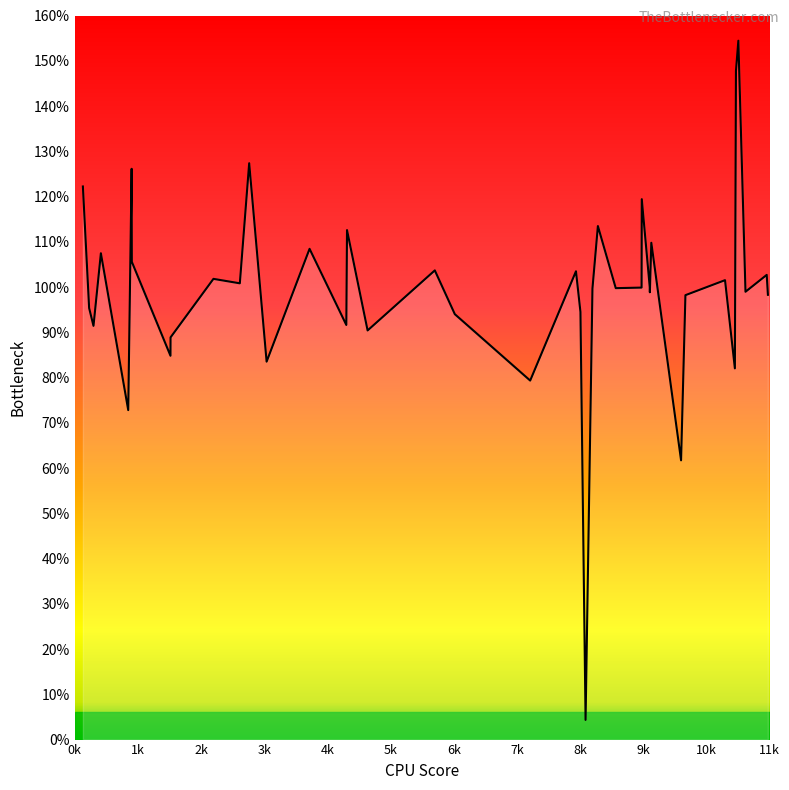

What is the greatest value displayed?

154.4